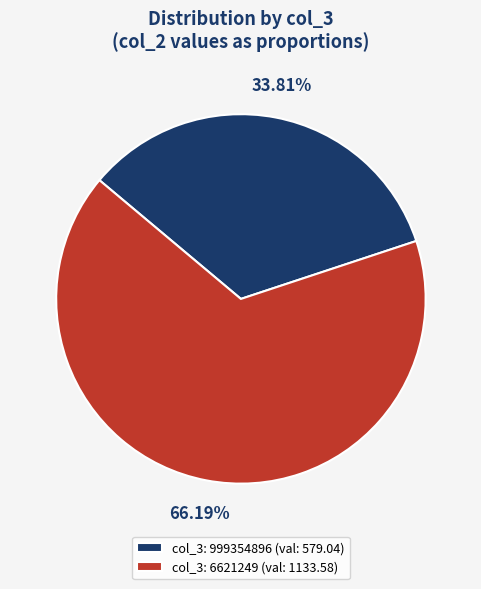

Which slice represents more than half of the pie?

col_3: 6621249 (val: 1133.58)